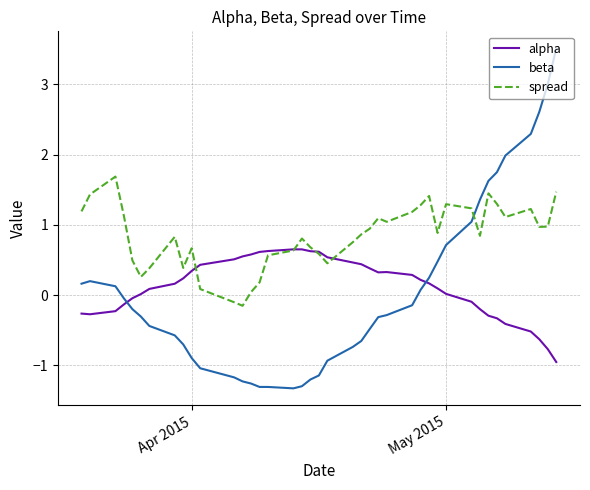

True or false: beta and alpha intersect in this chart.

True